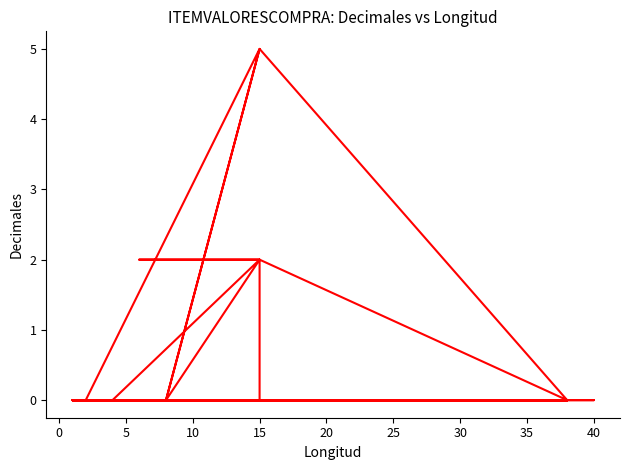

How many lines are shown in the chart?

1